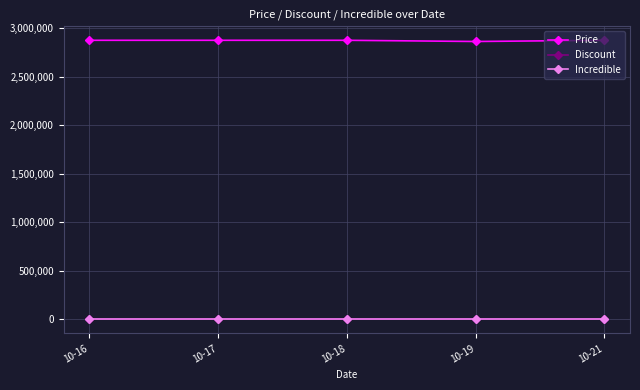

Is this an area chart (filled region under the line)?

No